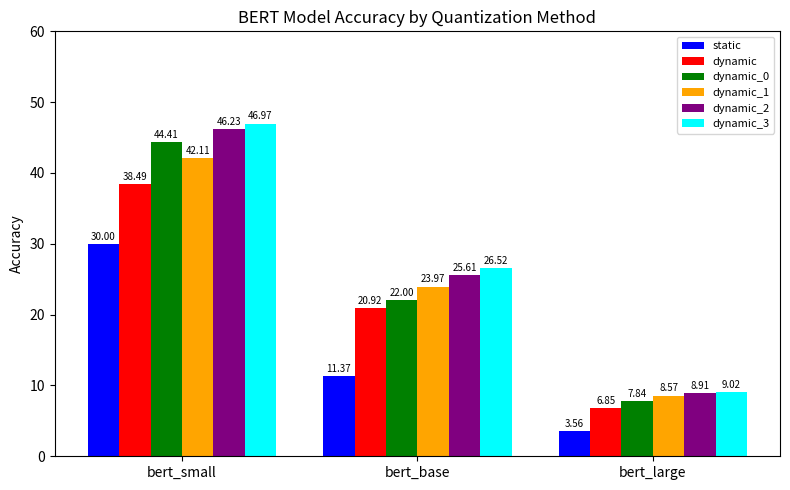

Which category has the lowest value across all series?

bert_large